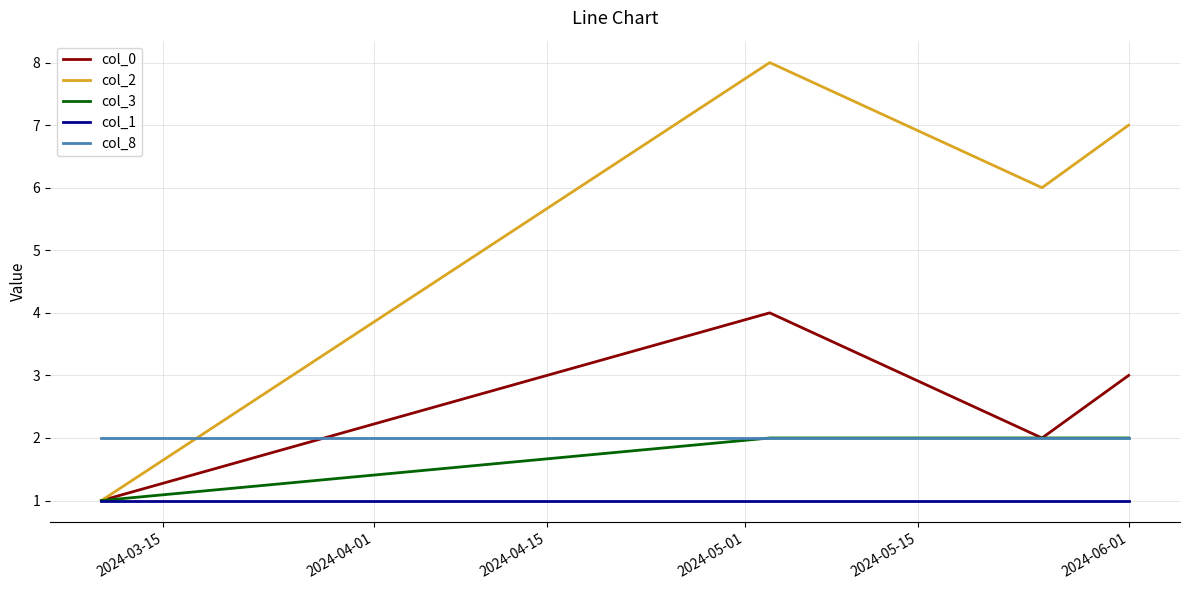

Which series has the largest total across all categories?

col_2